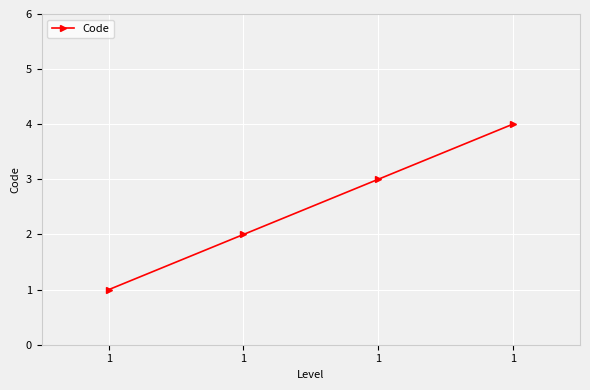

What is the ratio of the value at 1 to the value at 1?

2.0